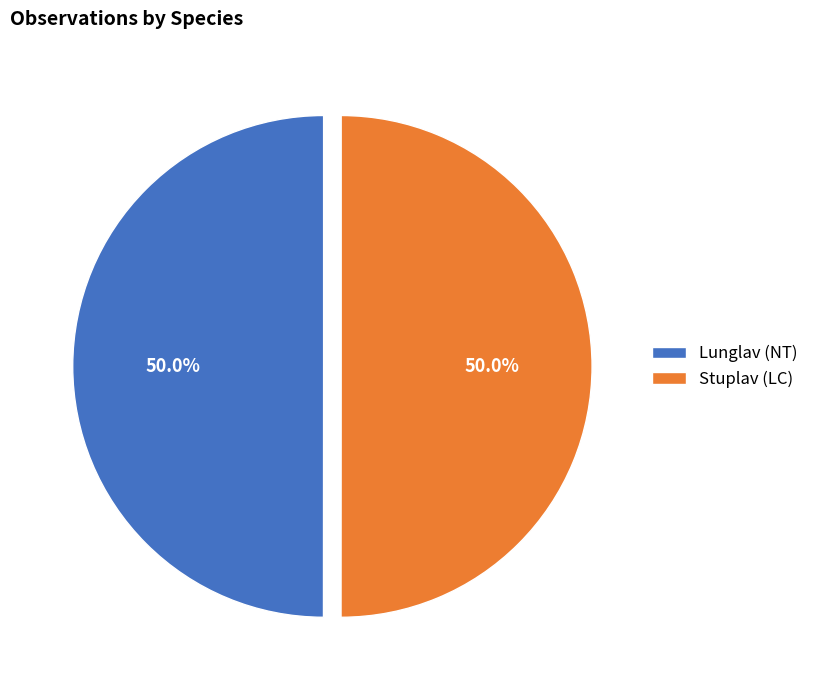

Approximately how many times larger is the value at Stuplav (LC) compared to Lunglav (NT)?

1.0